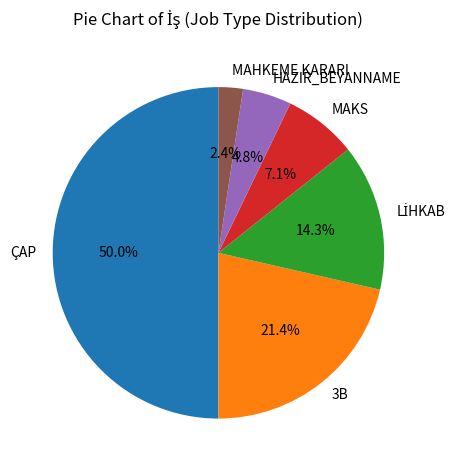

Between MAHKEME KARARI and 3B, which is larger?

3B